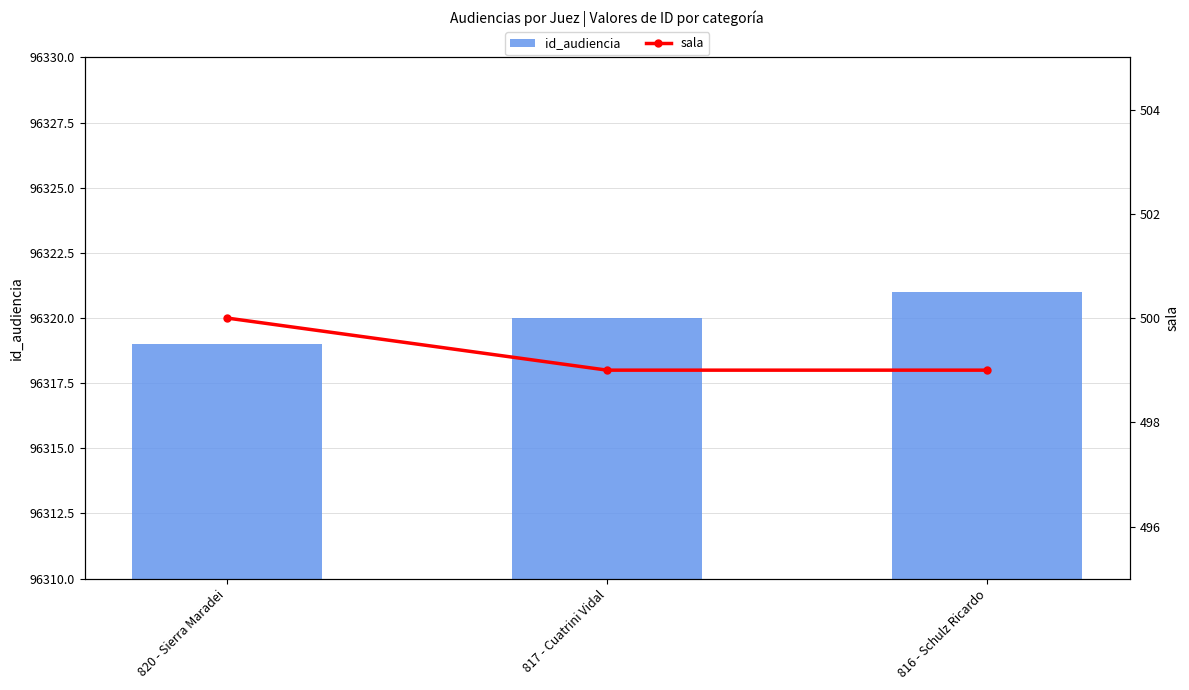

Does the chart contain stacked bars?

No